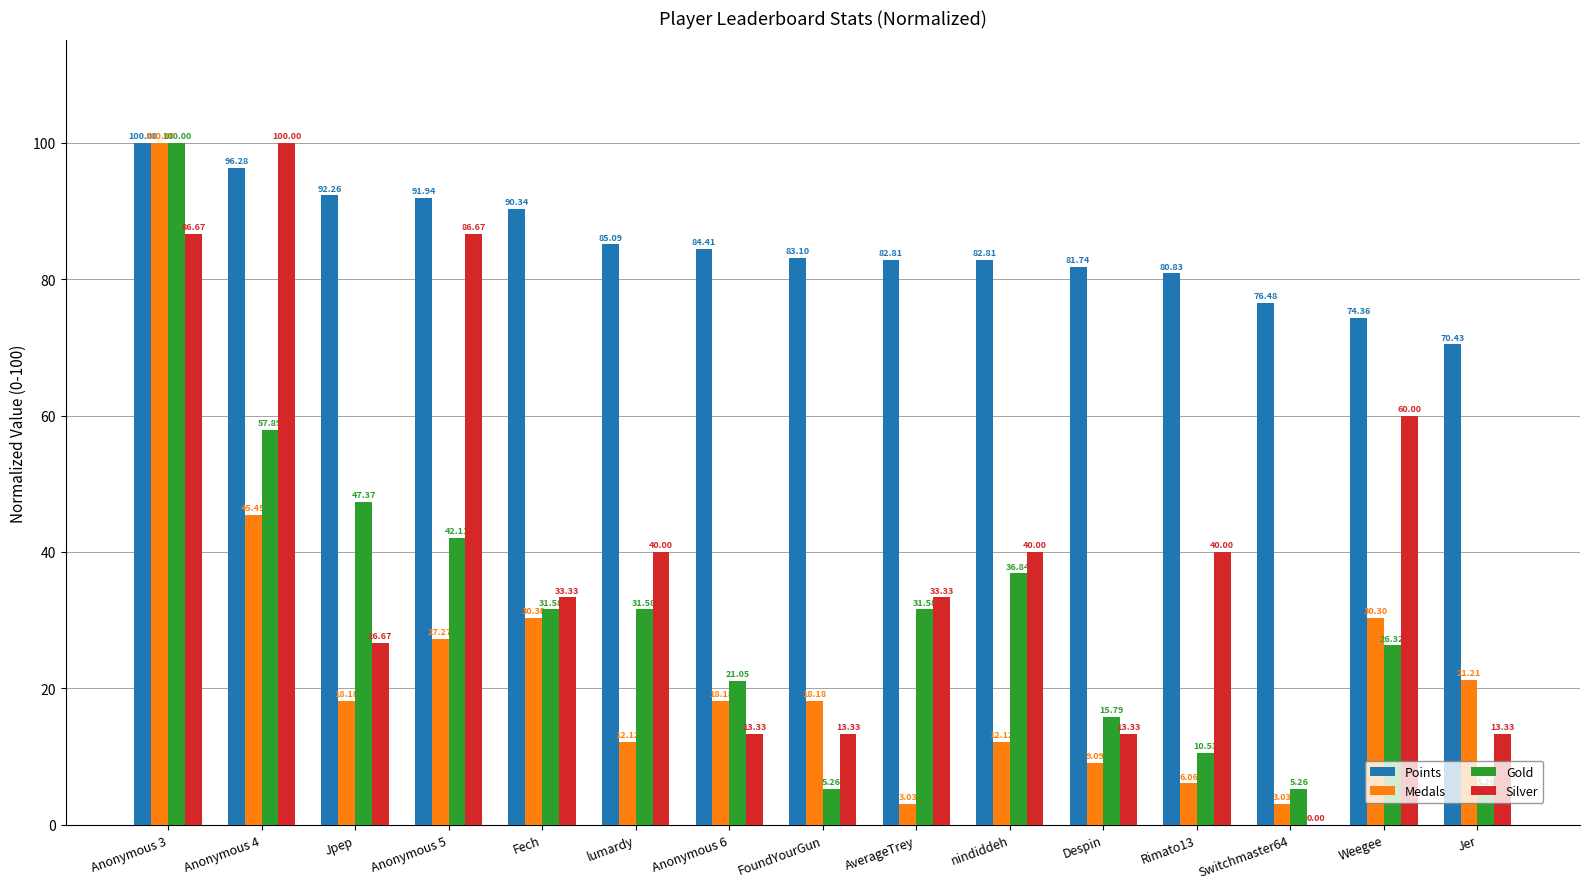

Between FoundYourGun and nindiddeh, which series saw the biggest shift?

Gold